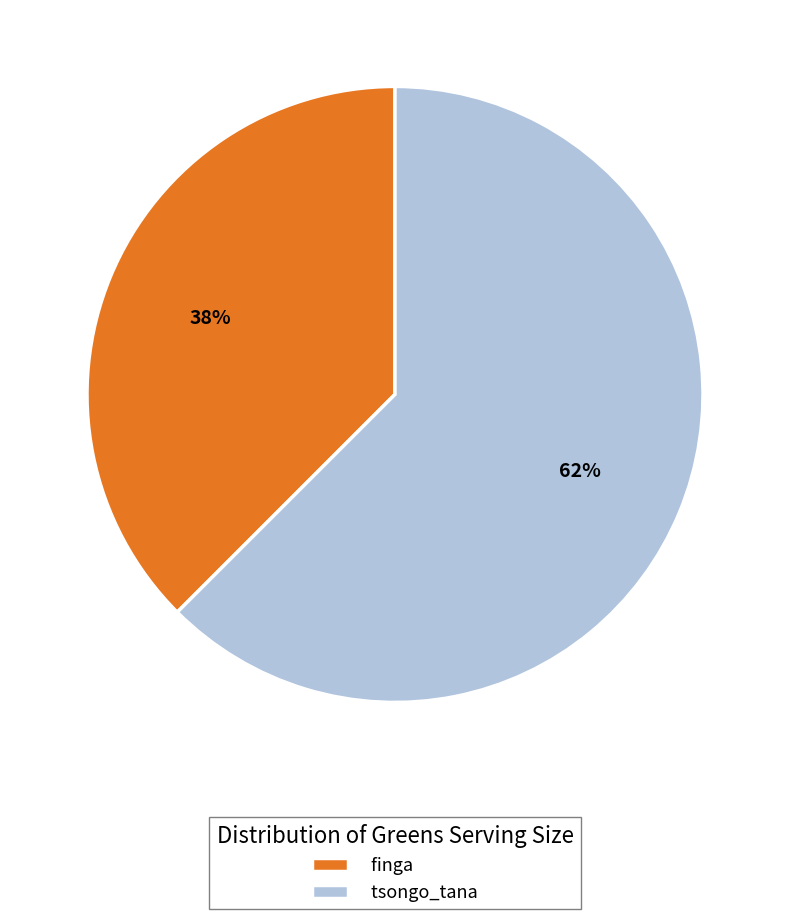

How many slices are in this pie chart?

2